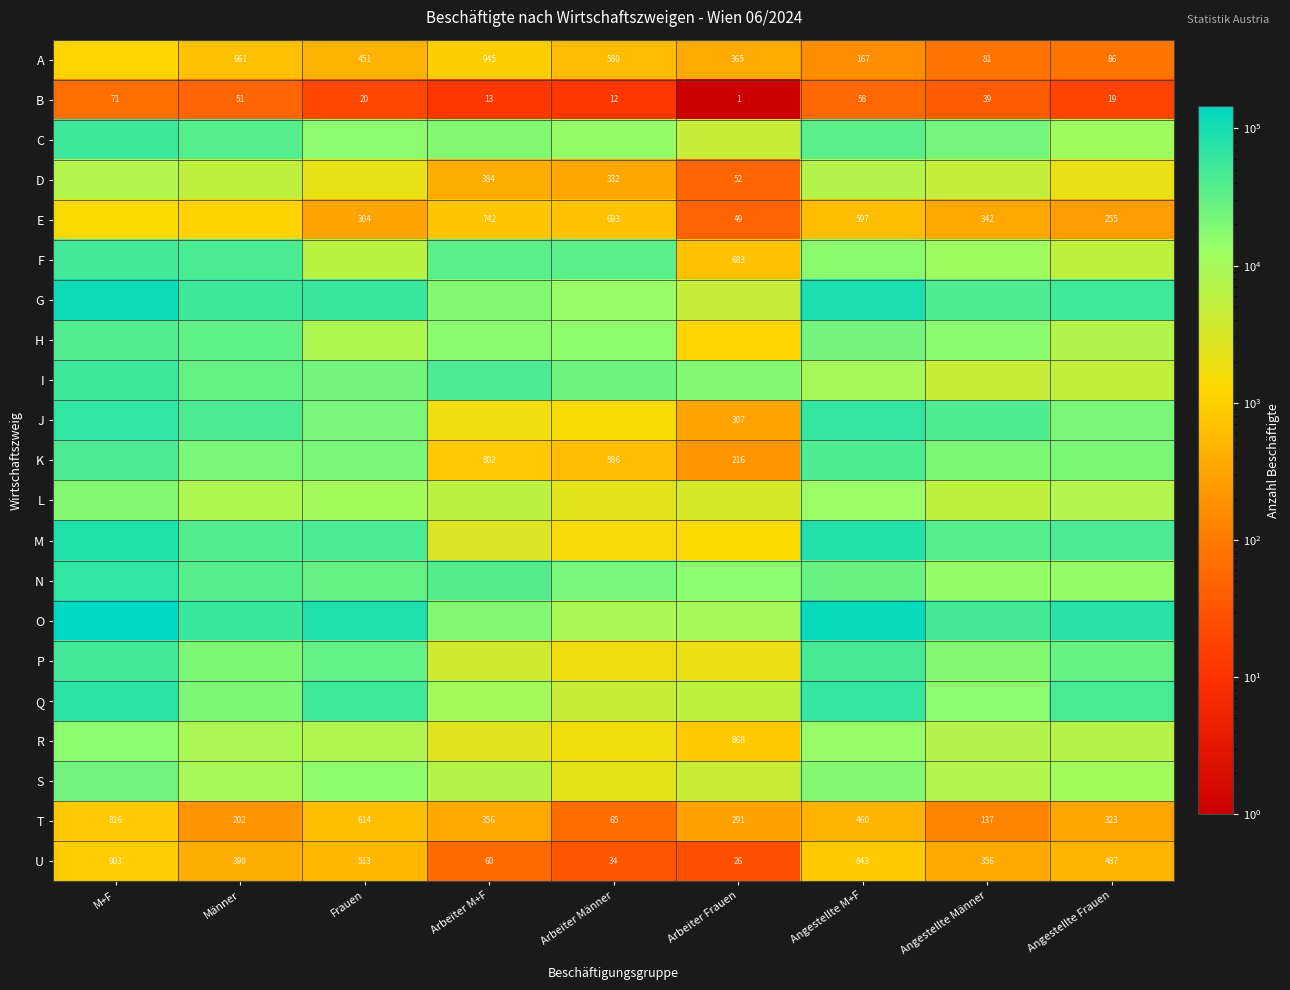

What is the spread (max minus min) of values at Arbeiter M+F?

44691